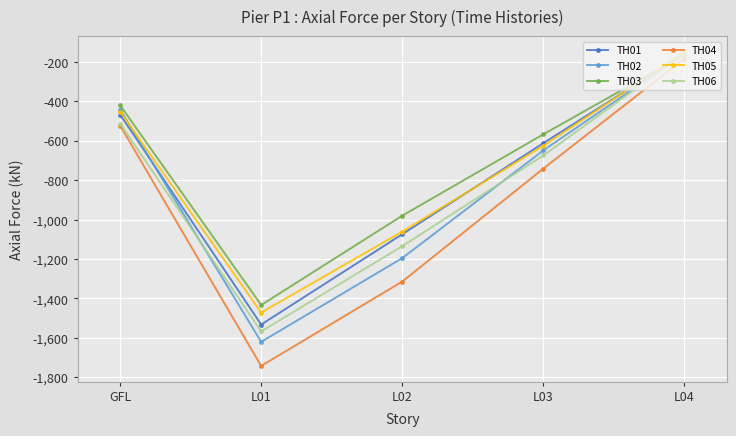

At which category does TH04 reach its first local valley?

L01